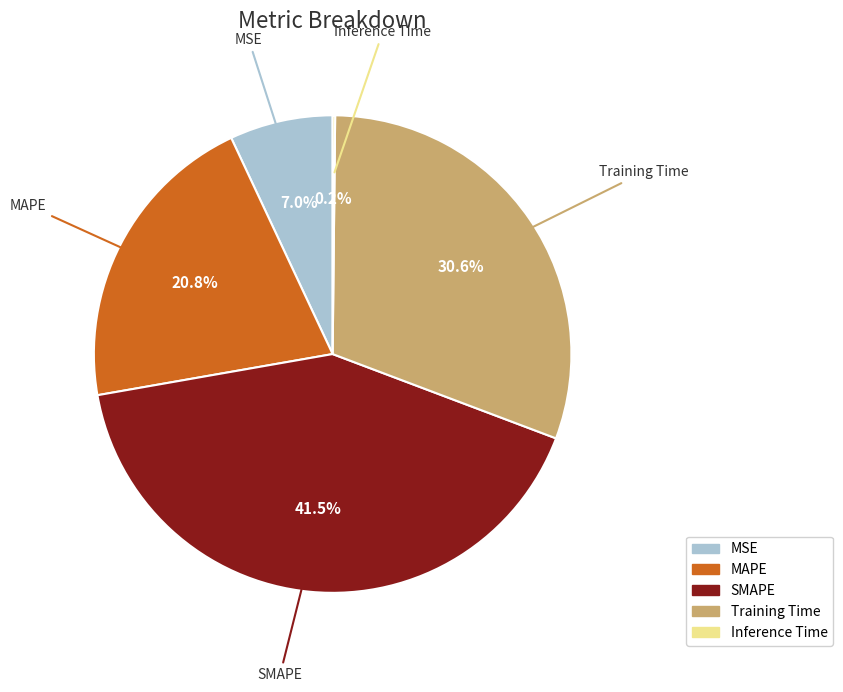

Which slice is the largest?

SMAPE